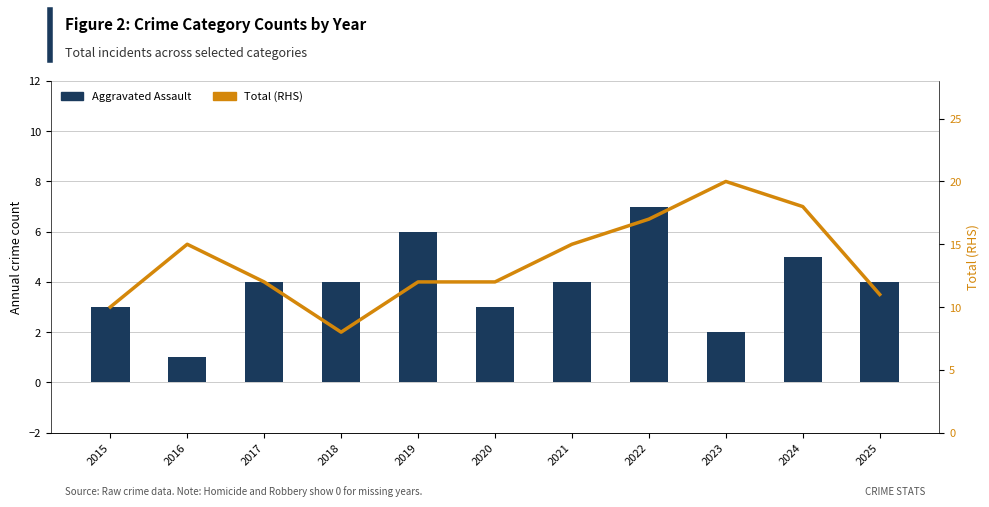

List the series in order of their peak value, highest first.

Total (RHS), Aggravated Assault